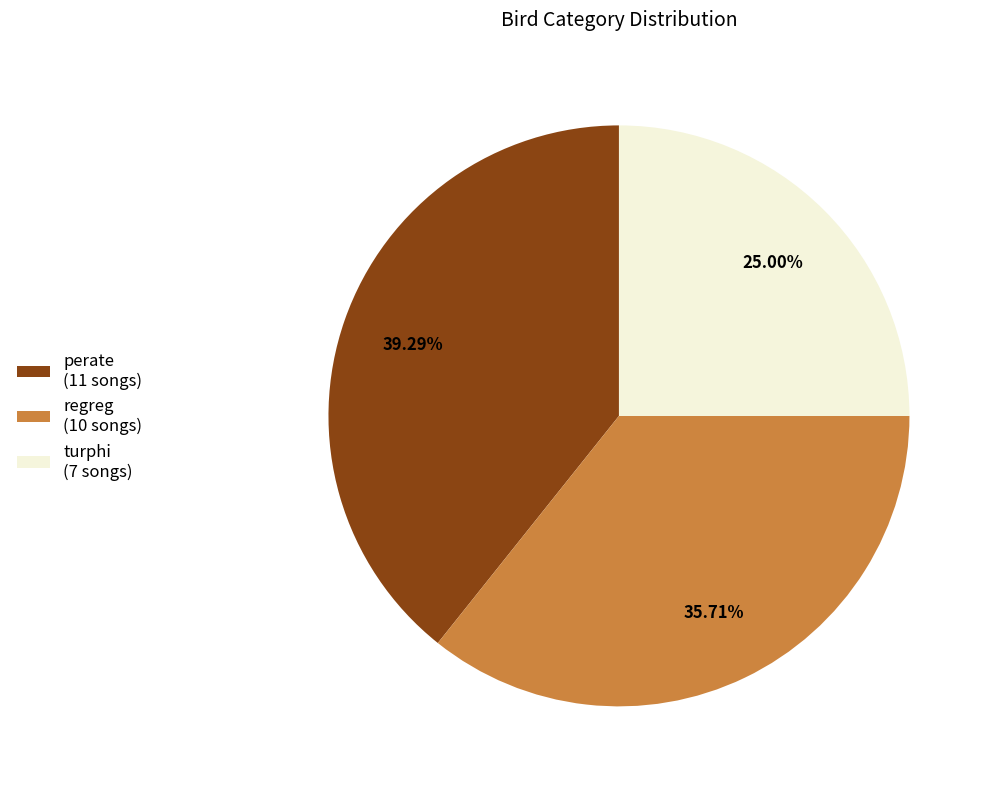

The regreg slice represents 43% of the pie. True or false?

False